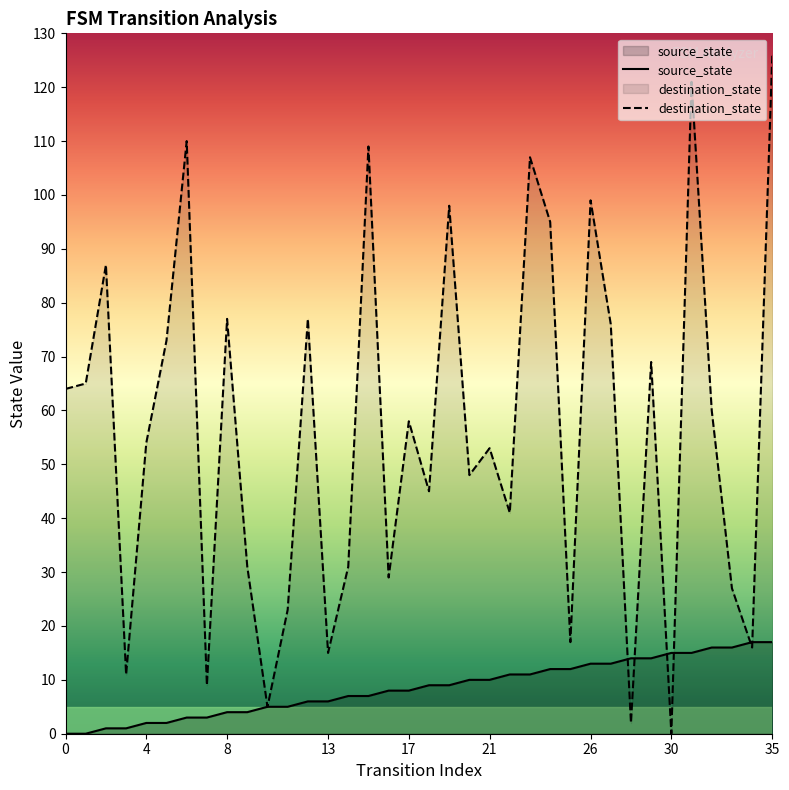

At which label does source_state first exceed 9?

20